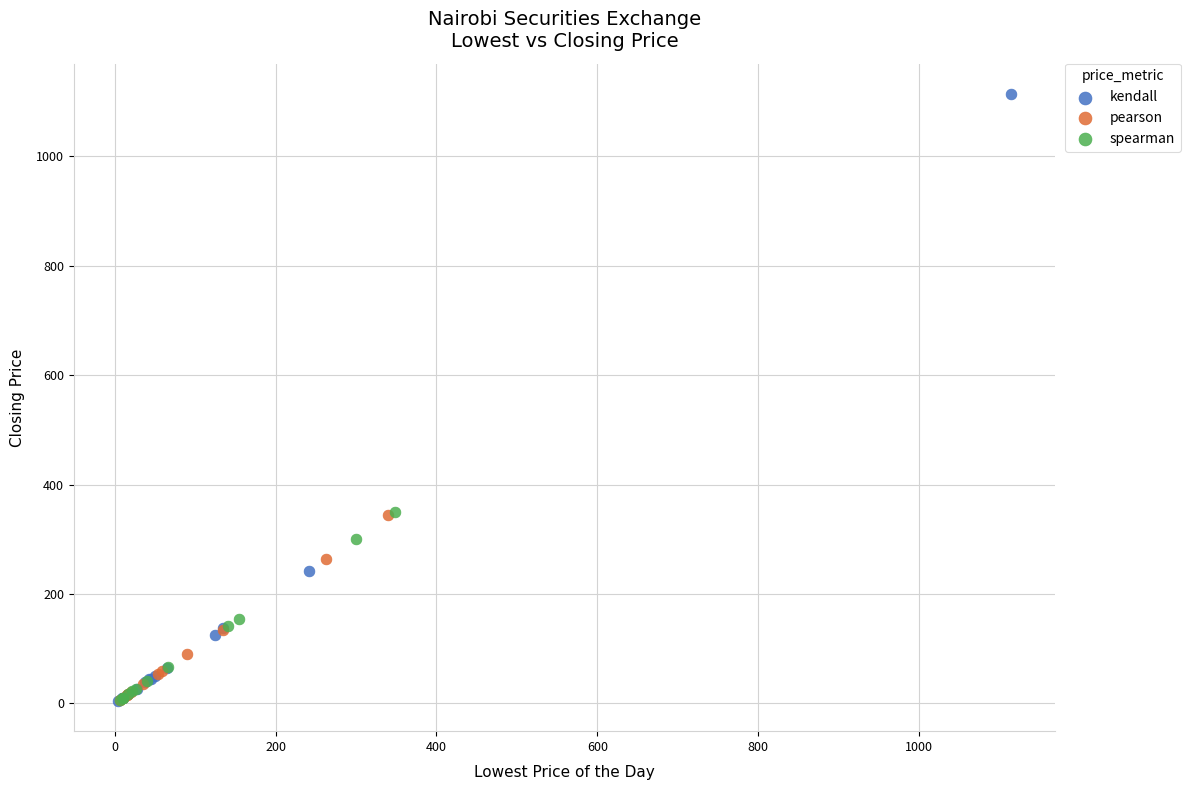

Which series contains the highest Y value?

kendall